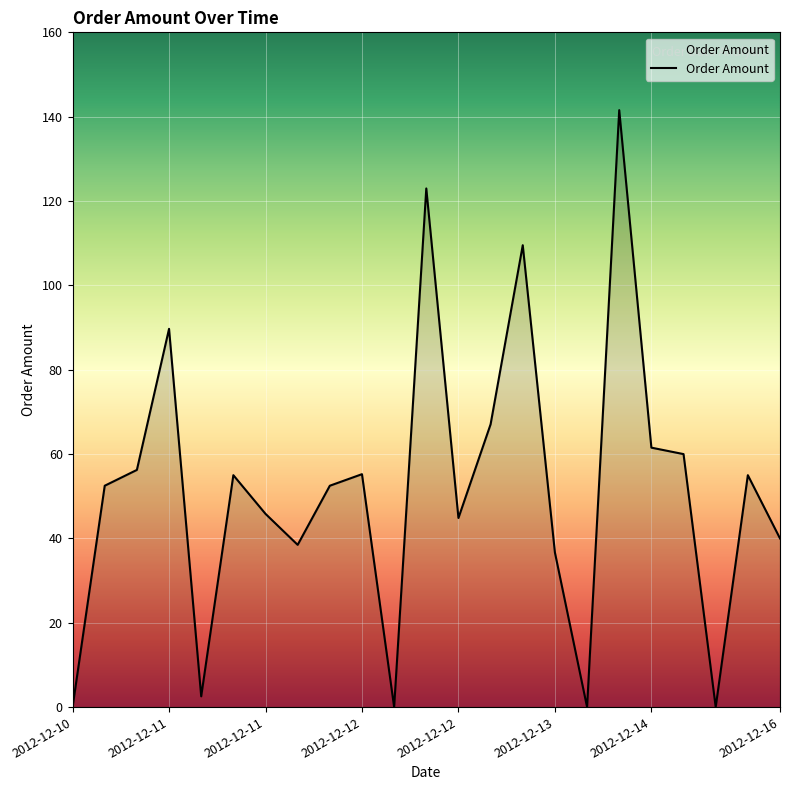

What is the maximum value shown in the chart?

141.6